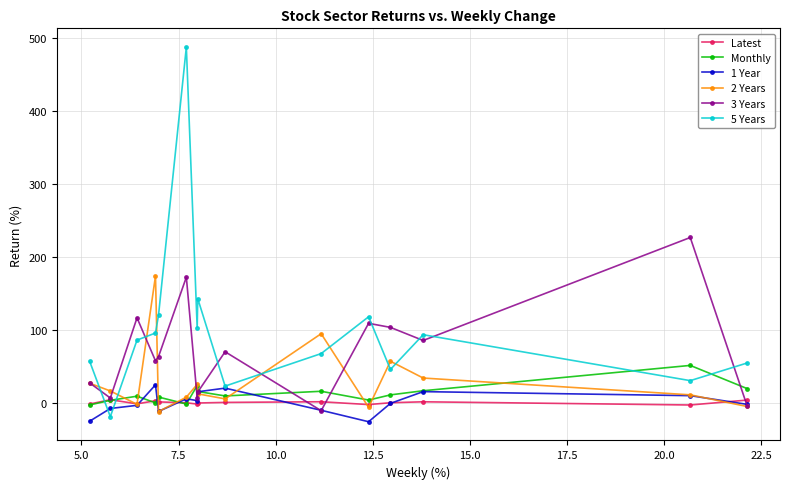

Which series has the largest total across all categories?

5 Years